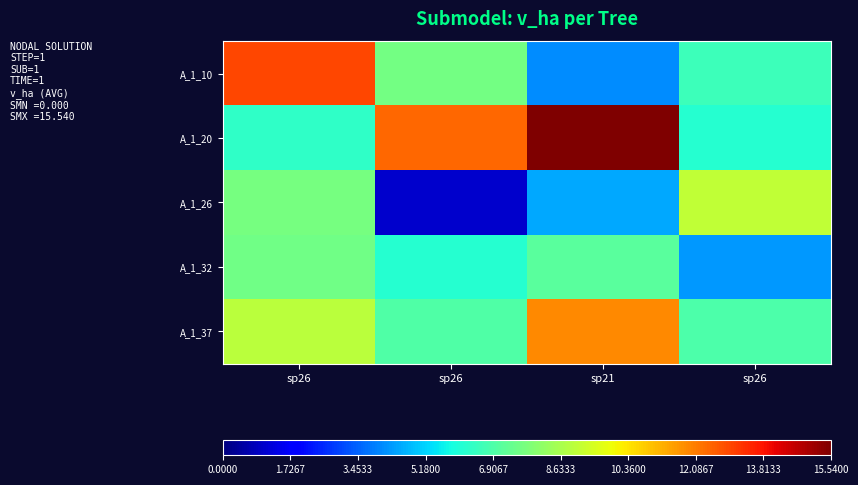

Which label corresponds to the largest value in the chart?

sp21